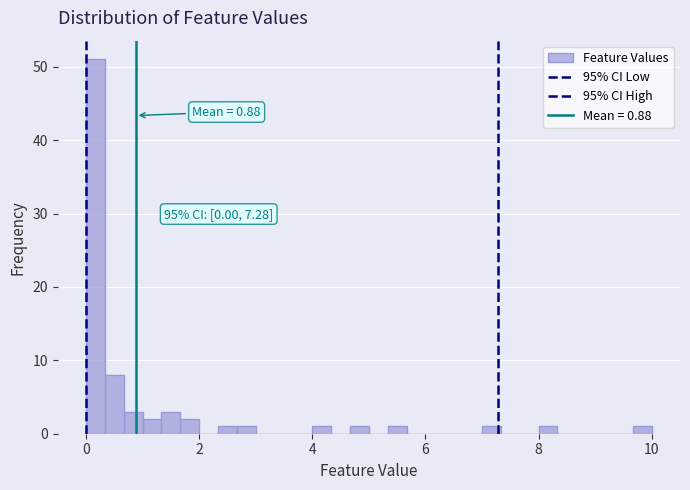

Read against the x-axis, roughly where is the centre of the tallest bar?

0.2